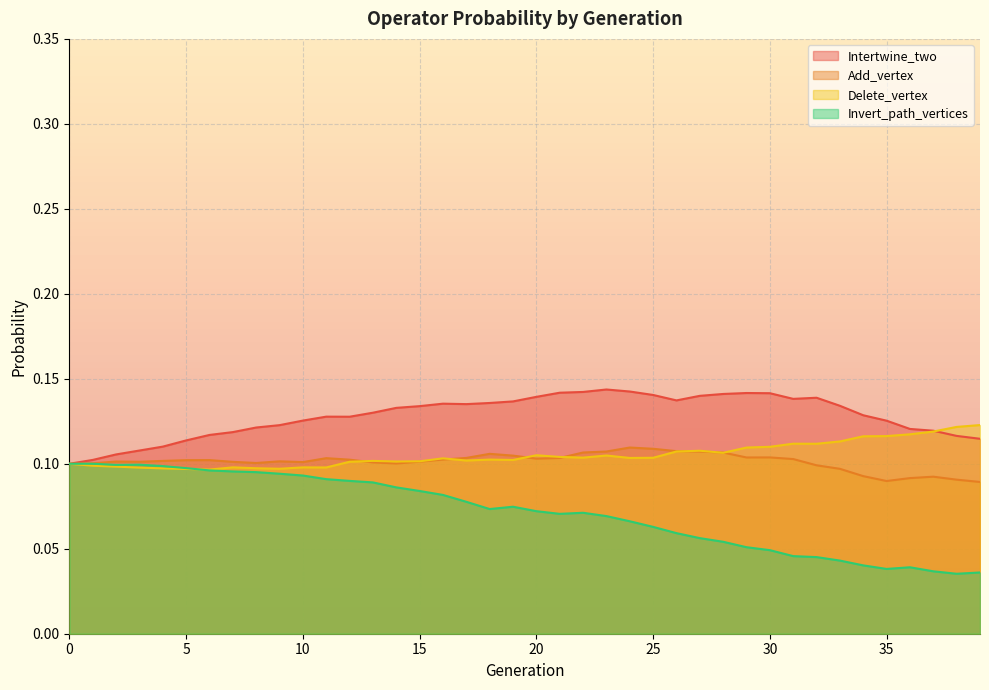

What are all the series names shown in the legend?

Intertwine_two, Add_vertex, Delete_vertex, Invert_path_vertices